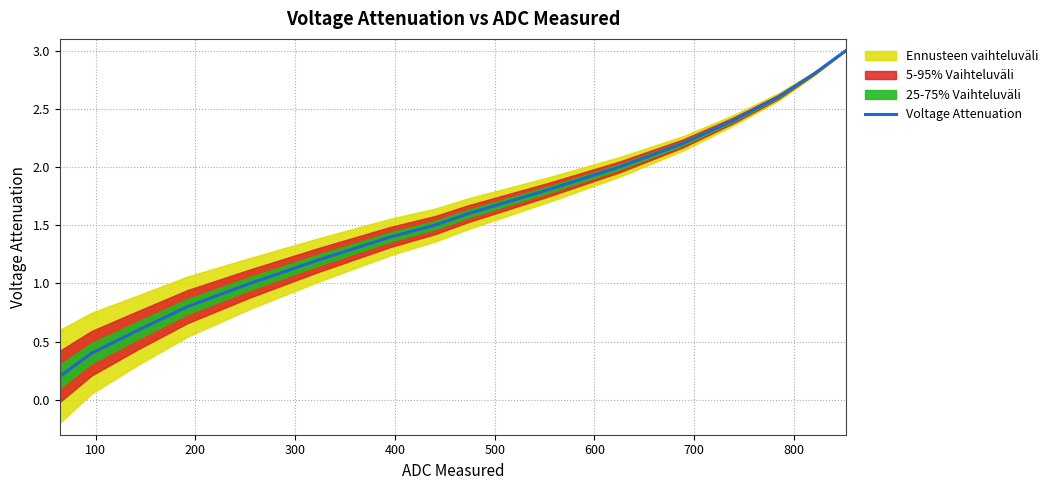

How many lines are shown in the chart?

1